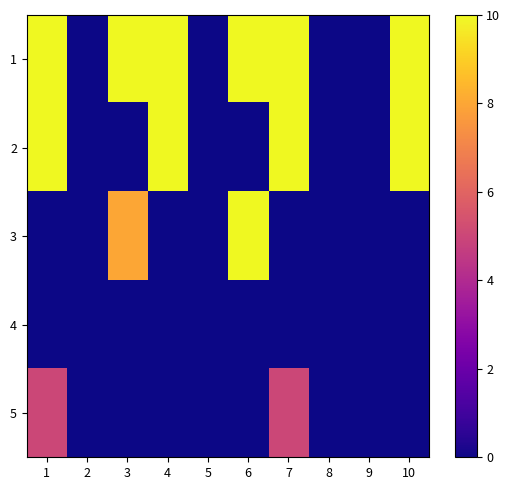

Which series has the widest spread of values?

1